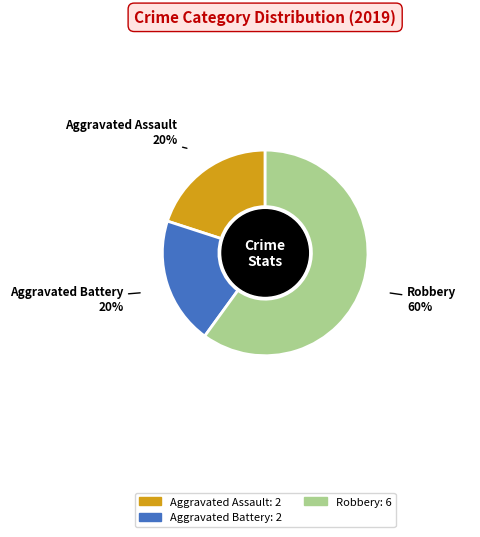

Is there any slice that represents more than half of the pie?

Yes